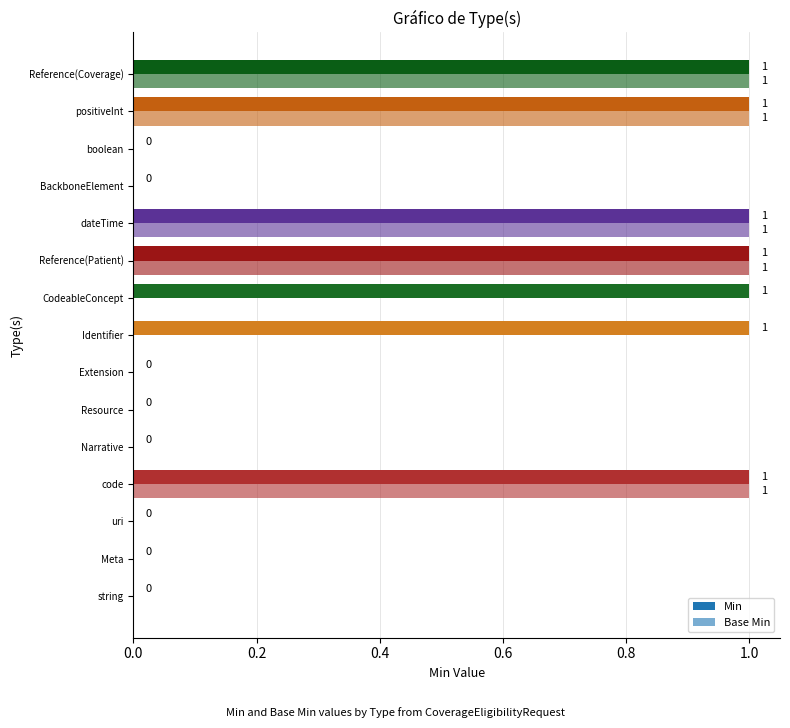

Rank the series by their average value, from highest to lowest.

Min, Base Min